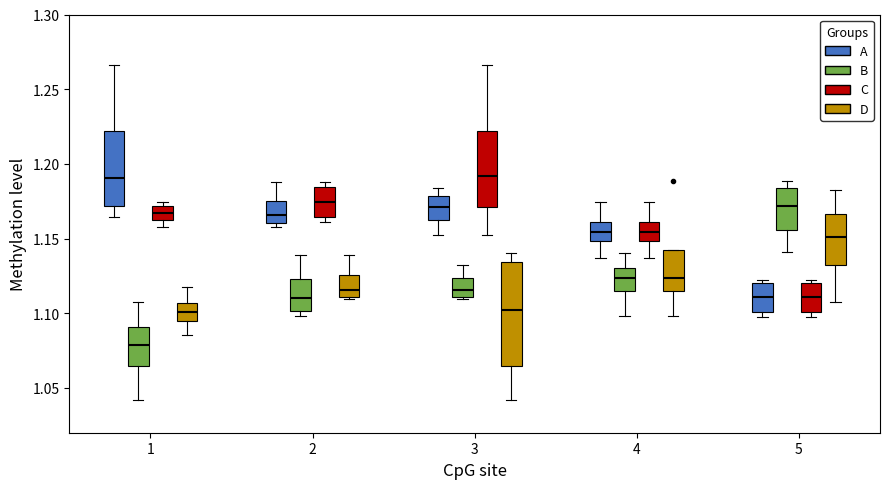

Reading left to right, transcribe this box plot: for each box, give where its median line is, the range the box spans, and where its two whiskers end, as read against the y-axis. The values are not printed on the chart, so give them approximately, as read against the axis.

1 (A): median 1.190, box 1.170 to 1.220, whiskers 1.165 to 1.265
1 (B): median 1.080, box 1.065 to 1.090, whiskers 1.040 to 1.110
1 (C): median 1.165 (inside the box), box 1.165 to 1.170, whiskers 1.160 to 1.175
1 (D): median 1.100, box 1.095 to 1.105, whiskers 1.085 to 1.115
2 (A): median 1.165, box 1.160 to 1.175, whiskers 1.160 (just below the box's lower edge) to 1.190
2 (B): median 1.110, box 1.100 to 1.125, whiskers 1.100 (just below the box's lower edge) to 1.140
2 (C): median 1.175, box 1.165 to 1.185, whiskers 1.160 to 1.190
2 (D): median 1.115, box 1.110 to 1.125, whiskers 1.110 to 1.140
3 (A): median 1.170, box 1.160 to 1.180, whiskers 1.150 to 1.185
3 (B): median 1.115, box 1.110 to 1.125, whiskers 1.110 to 1.130
3 (C): median 1.190, box 1.170 to 1.220, whiskers 1.150 to 1.265
3 (D): median 1.100, box 1.065 to 1.135, whiskers 1.040 to 1.140
4 (A): median 1.155, box 1.150 to 1.160, whiskers 1.135 to 1.175
4 (B): median 1.125, box 1.115 to 1.130, whiskers 1.100 to 1.140
4 (C): median 1.155, box 1.150 to 1.160, whiskers 1.135 to 1.175
4 (D): median 1.125, box 1.115 to 1.140, whiskers 1.100 to 1.140
5 (A): median 1.110, box 1.100 to 1.120, whiskers 1.095 to 1.120 (just above the box's upper edge)
5 (B): median 1.170, box 1.155 to 1.185, whiskers 1.140 to 1.190
5 (C): median 1.110, box 1.100 to 1.120, whiskers 1.095 to 1.120 (just above the box's upper edge)
5 (D): median 1.150, box 1.135 to 1.165, whiskers 1.110 to 1.185